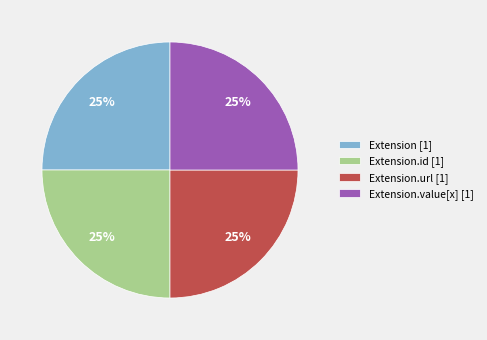

Does Extension [1] account for over 50% of the chart?

No